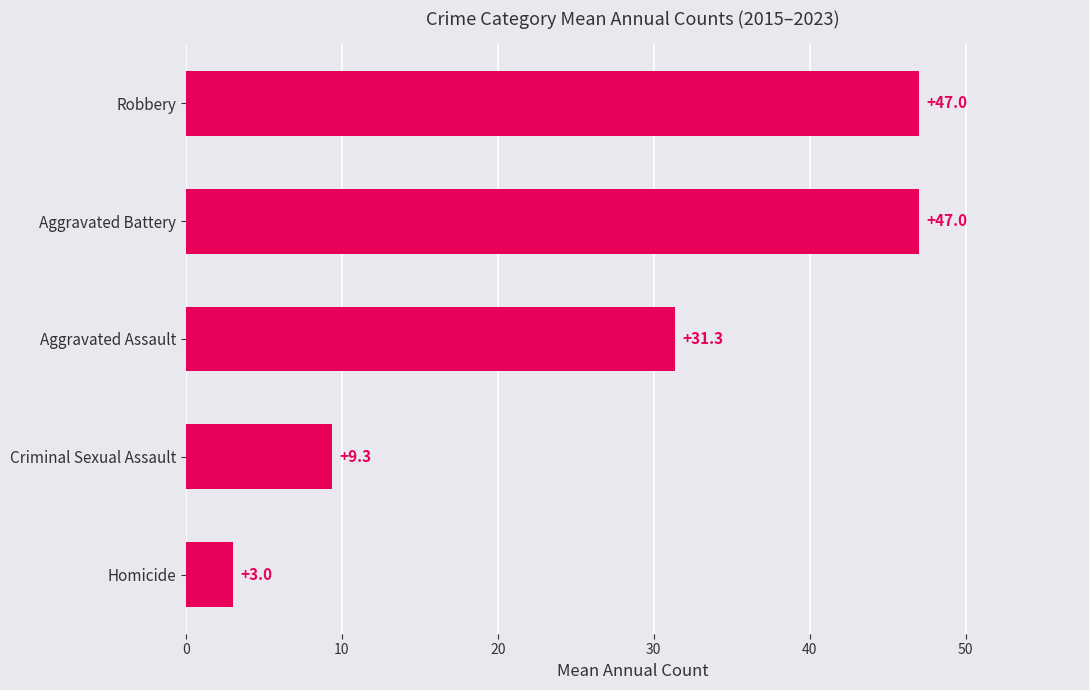

Reading top to bottom, extract all data points from this chart.

47.0	47.0	31.3	9.3	3.0